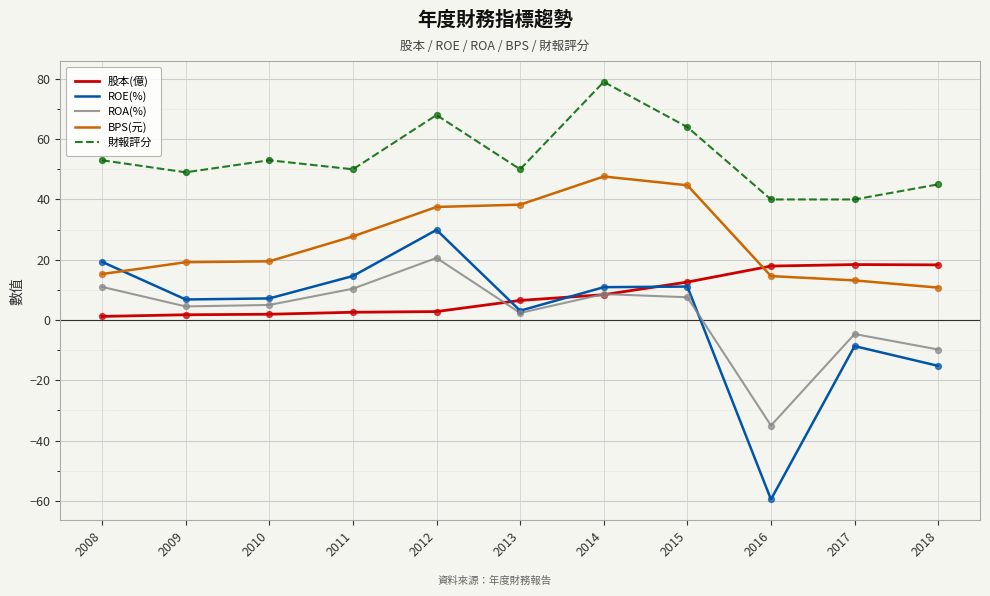

What are all the series names shown in the legend?

股本(億), ROE(%), ROA(%), BPS(元), 財報評分